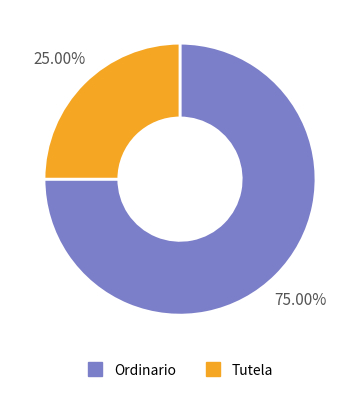

What is the ratio of the value at Ordinario to the value at Tutela?

3.0